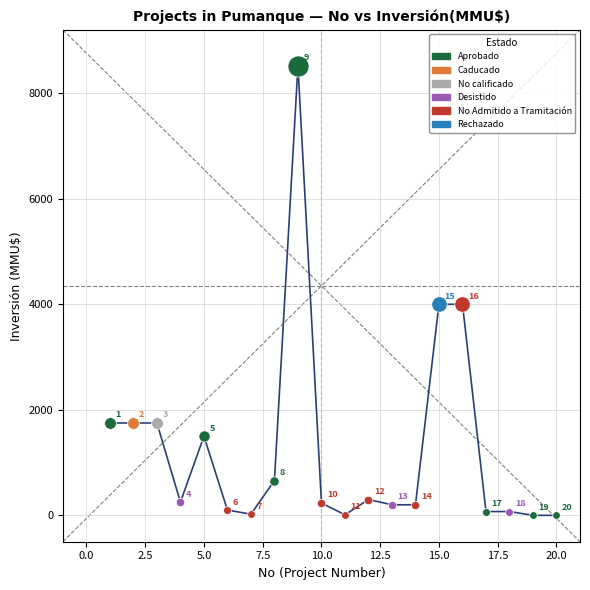

What is the maximum value shown in the chart?

8521